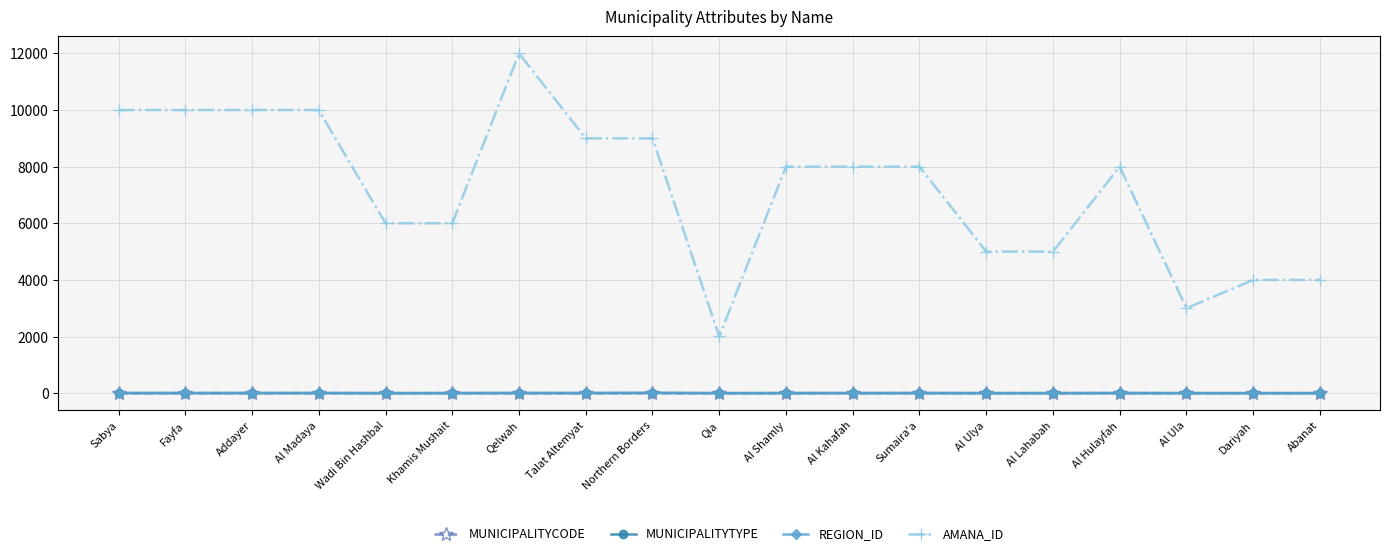

Which series has the widest spread of values?

AMANA_ID